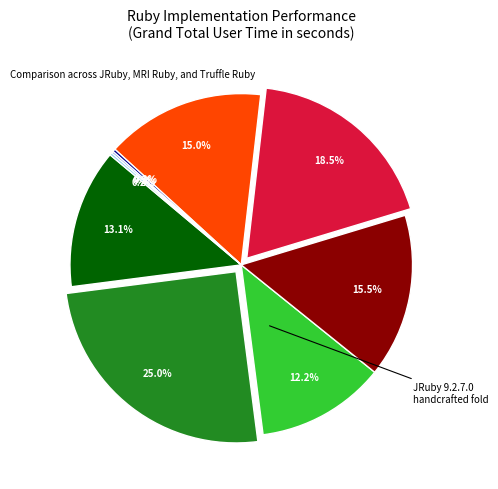

Is there a majority slice in this chart?

No